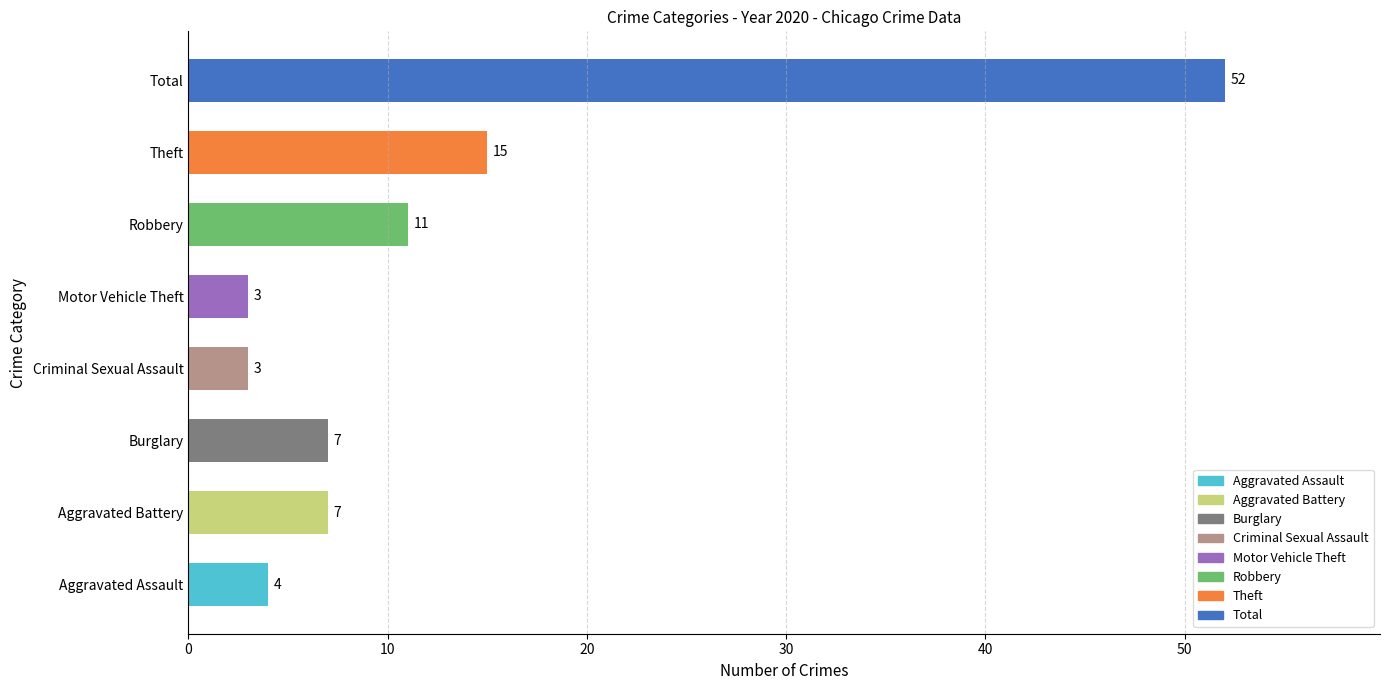

At which label is the value closest to 27?

Theft